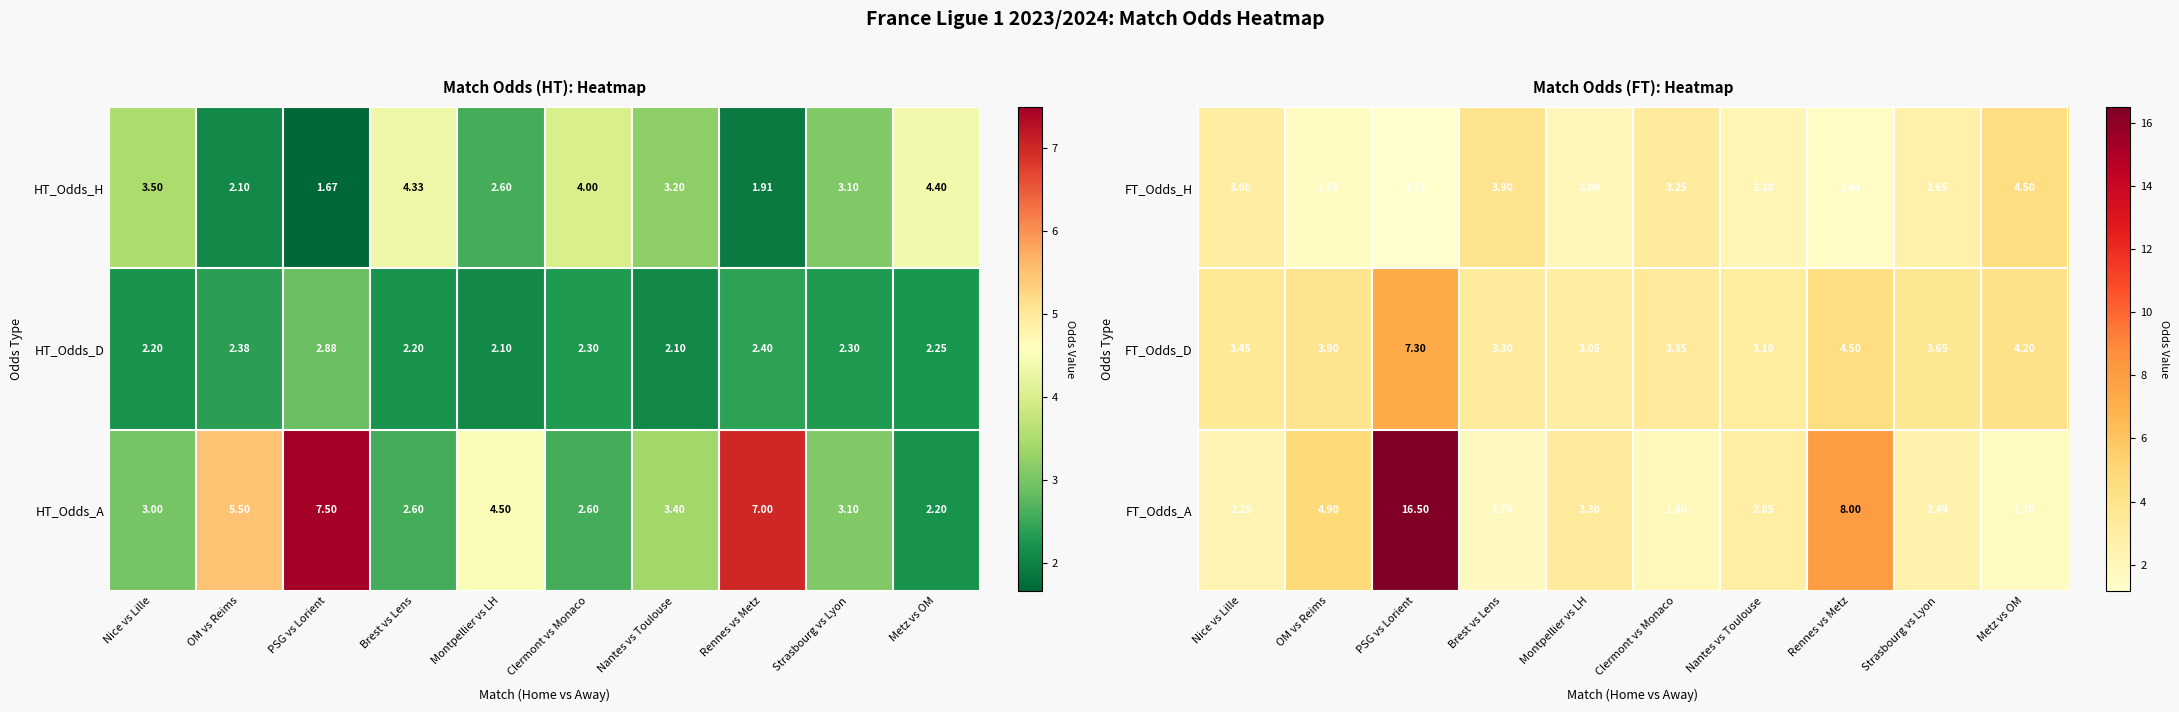

Rank the categories by FT_Odds_D value from highest to lowest.

PSG vs Lorient, Rennes vs Metz, Metz vs OM, OM vs Reims, Strasbourg vs Lyon, Nice vs Lille, Clermont vs Monaco, Brest vs Lens, Nantes vs Toulouse, Montpellier vs LH